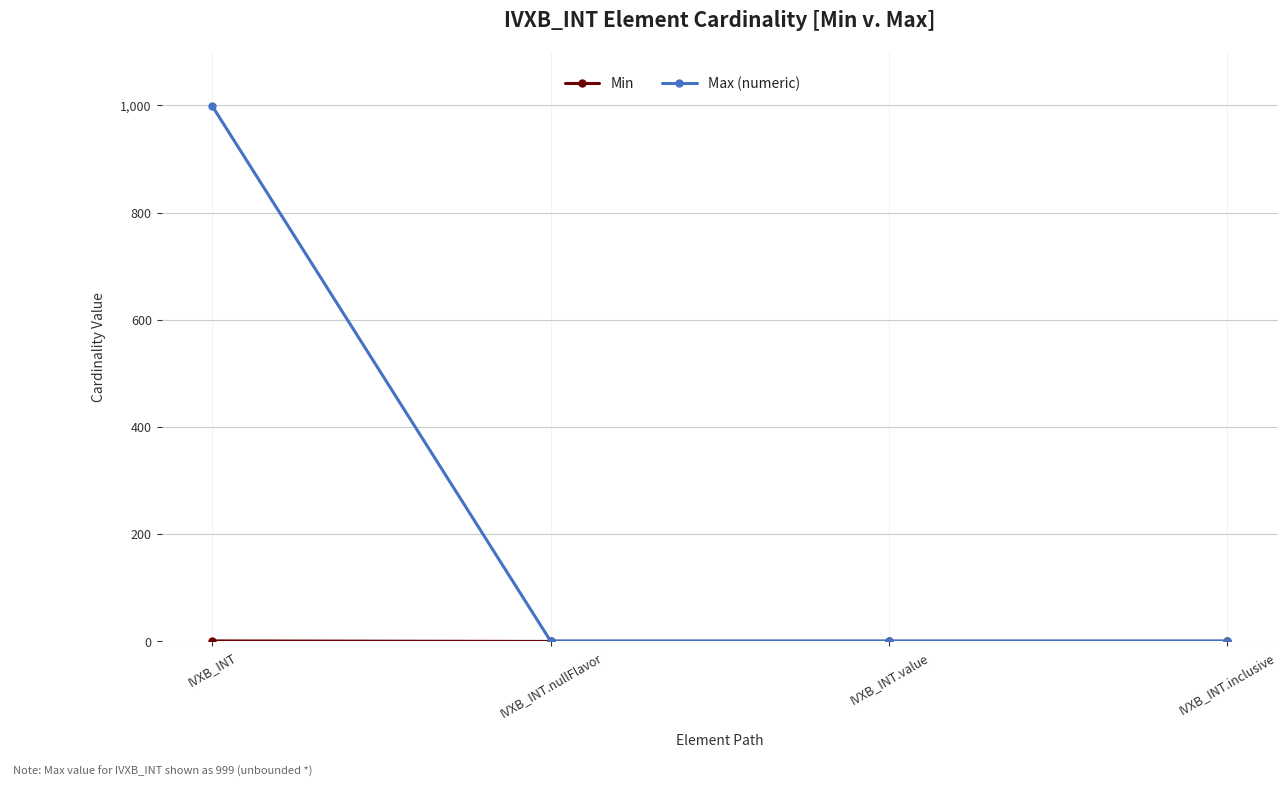

Which category has the highest value across all series?

IVXB_INT